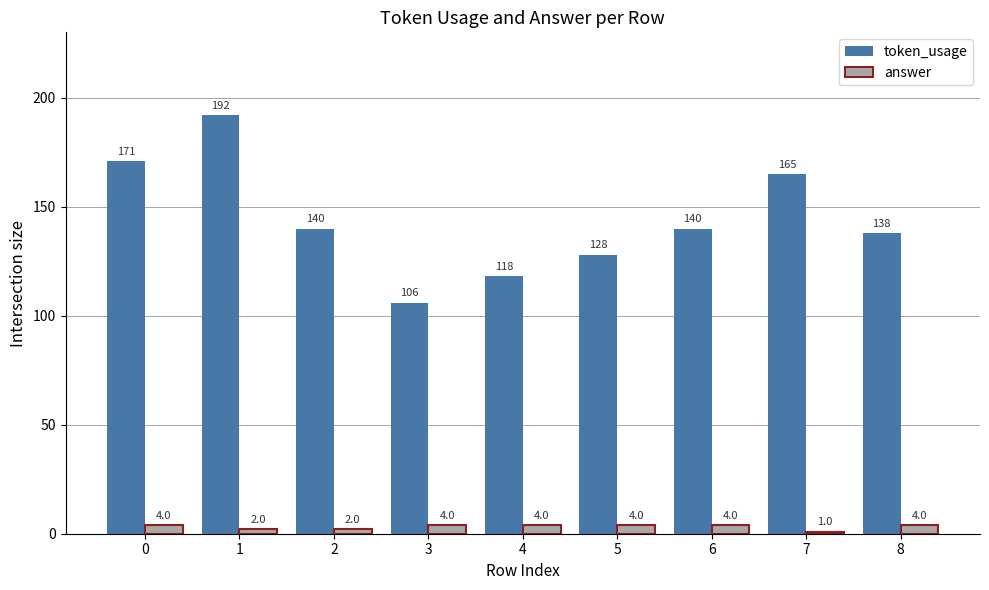

What is the total value across all series at 7?

166